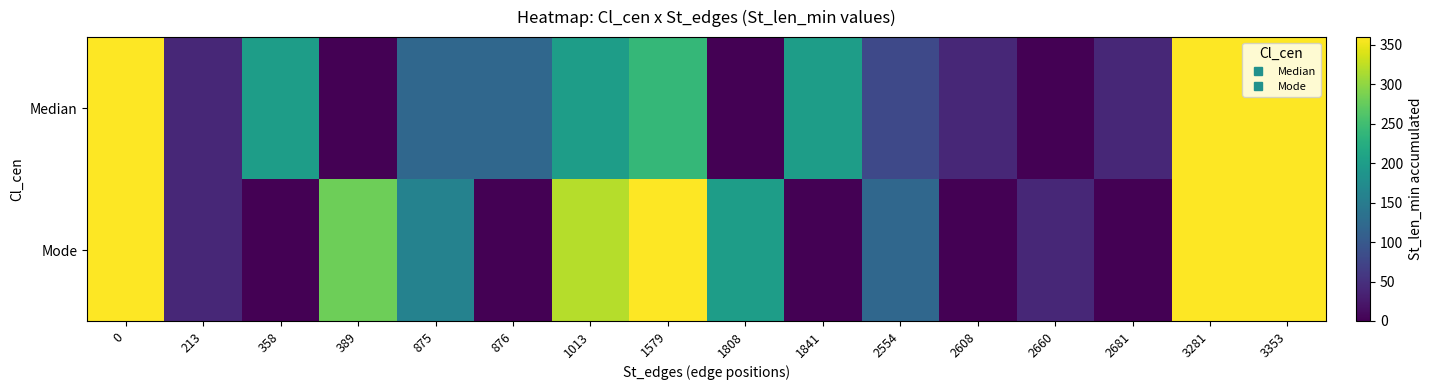

Between 875 and 2608, which is larger?

875